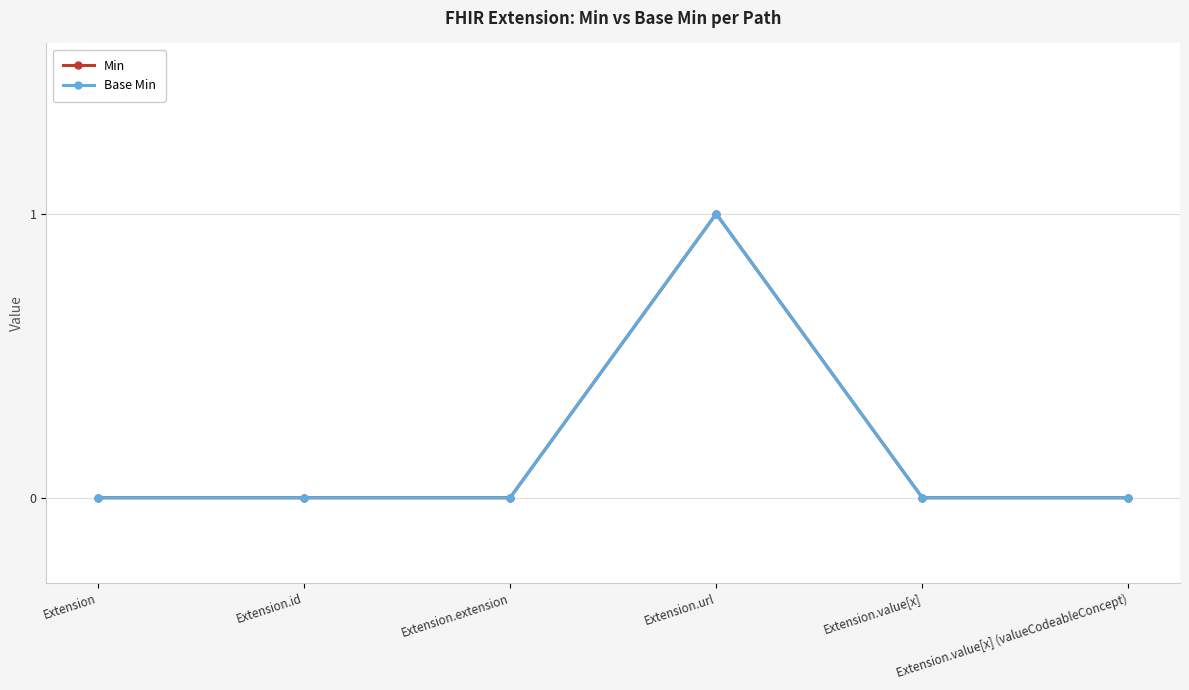

How many lines are shown in the chart?

2